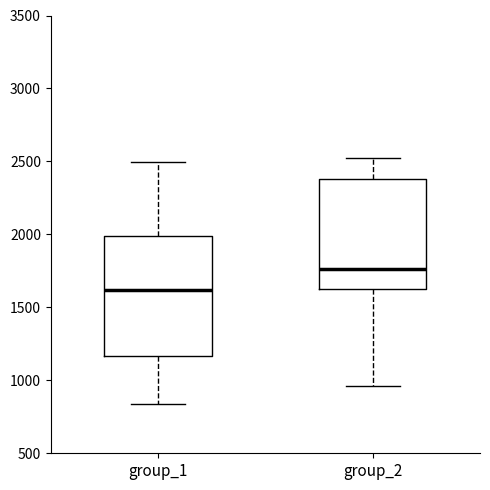

Which box's median line is the lowest?

group_1